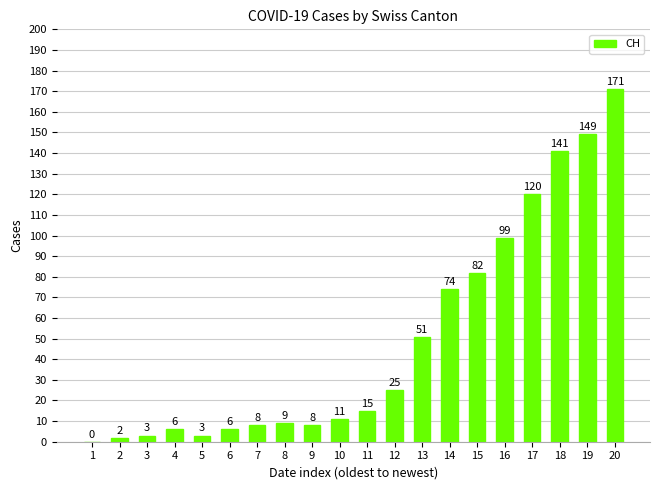

What is the change in value from 12 to 17?

+95